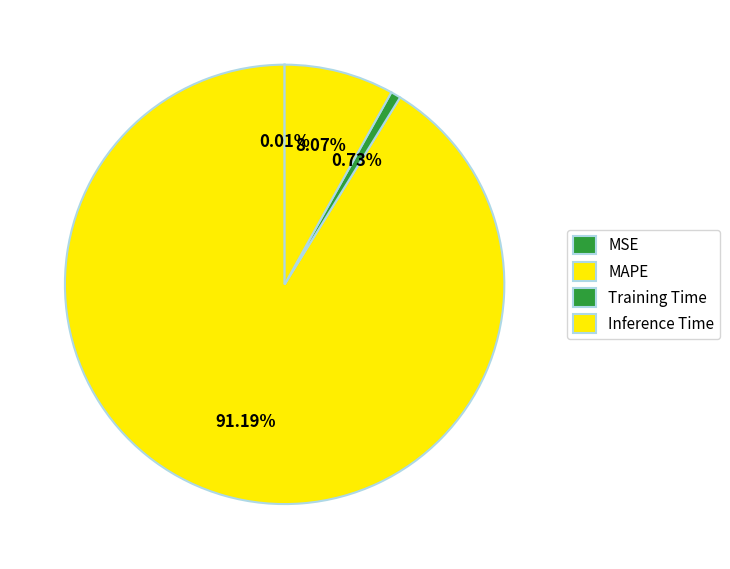

Count the number of slices in the pie.

4